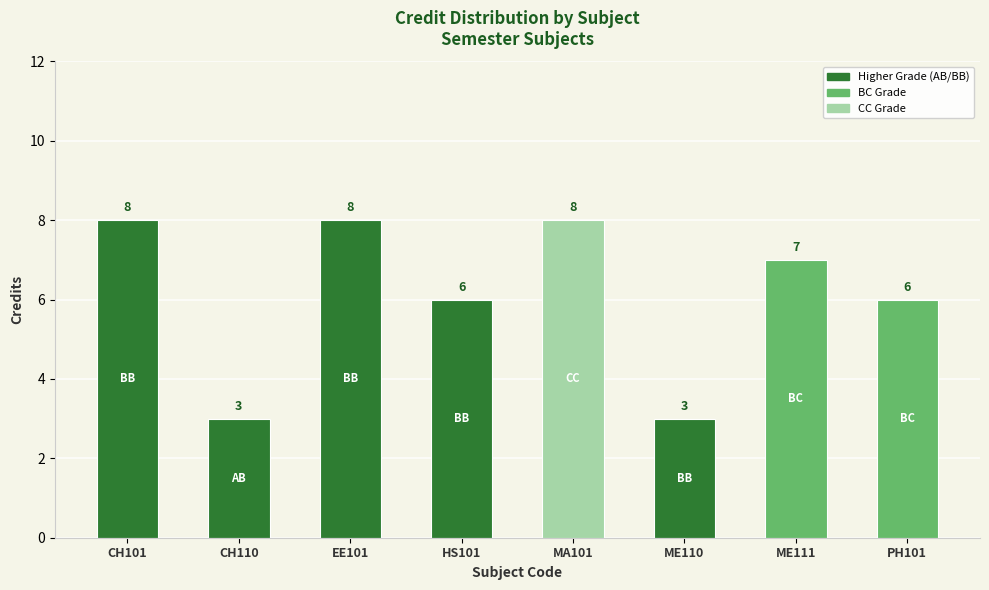

What is the greatest value displayed?

8